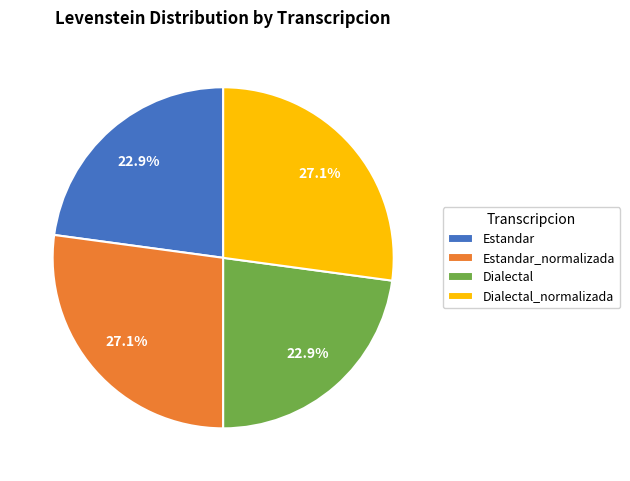

Does Estandar account for over 50% of the chart?

No